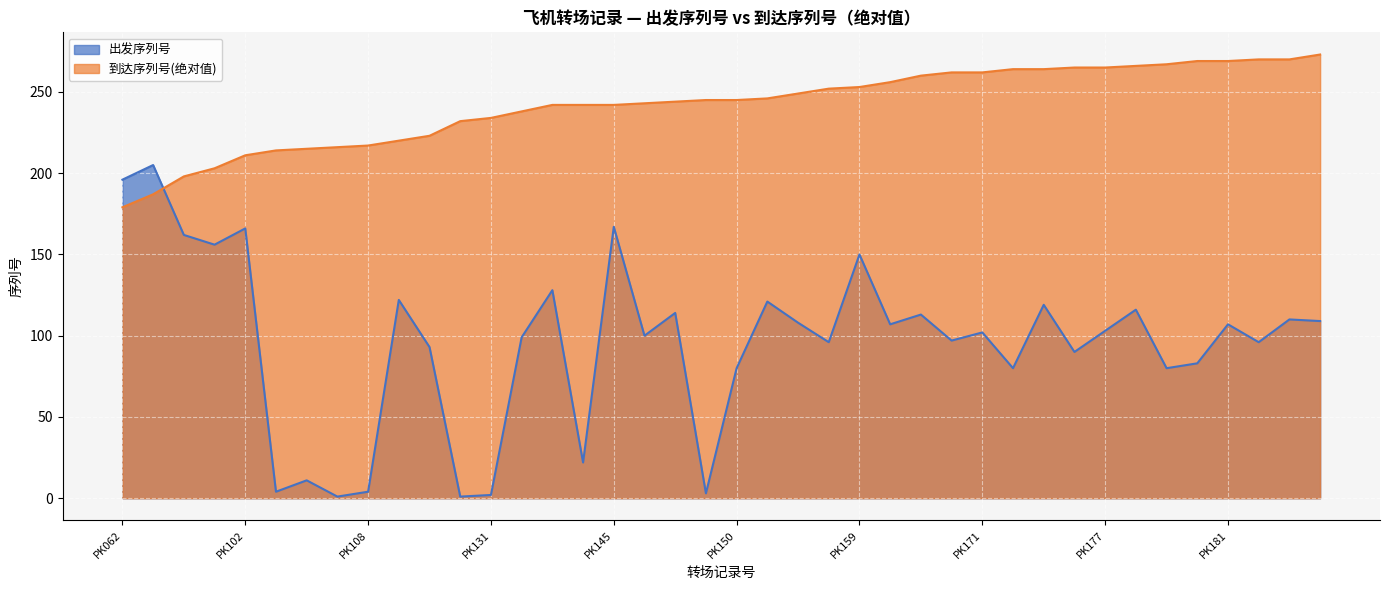

List the labels in order of 出发序列号 value, smallest first.

PK107, PK129, PK131, PK149, PK104, PK108, PK106, PK144, PK150, PK173, PK179, PK180, PK175, PK117, PK156, PK182, PK170, PK136, PK147, PK171, PK177, PK165, PK181, PK155, PK184, PK183, PK168, PK148, PK178, PK174, PK151, PK112, PK142, PK159, PK094, PK089, PK102, PK145, PK062, PK072